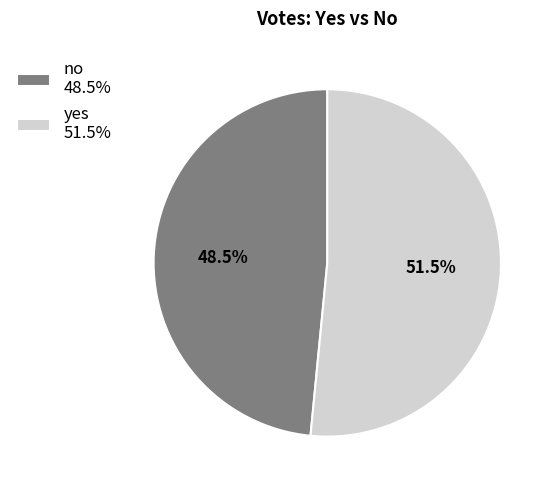

Do yes and no together represent more than half of the pie?

Yes